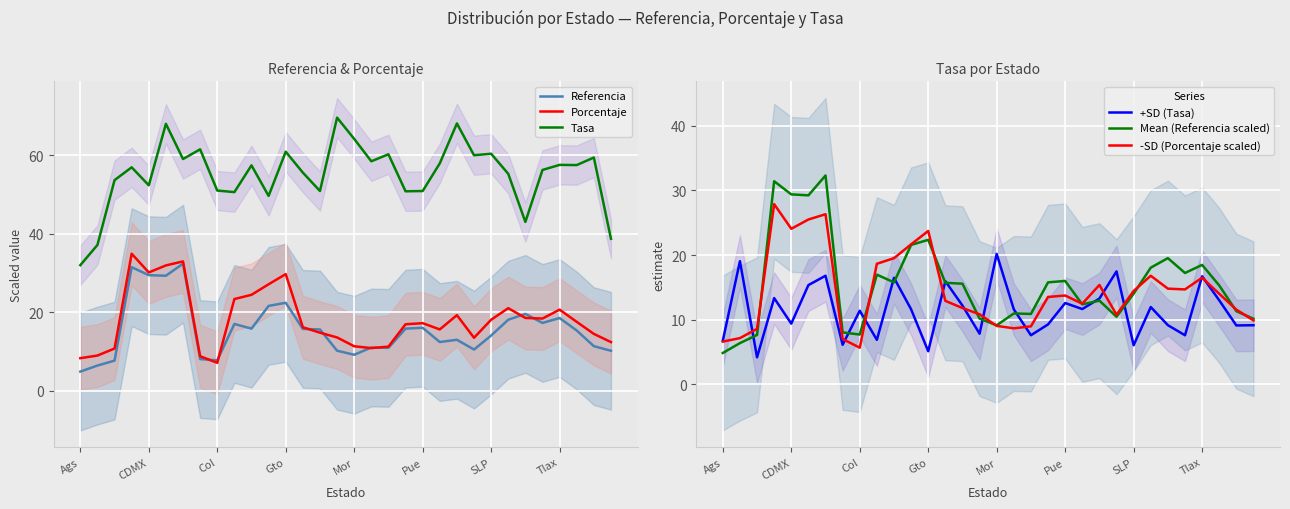

What is the minimum value for Referencia?

4.8